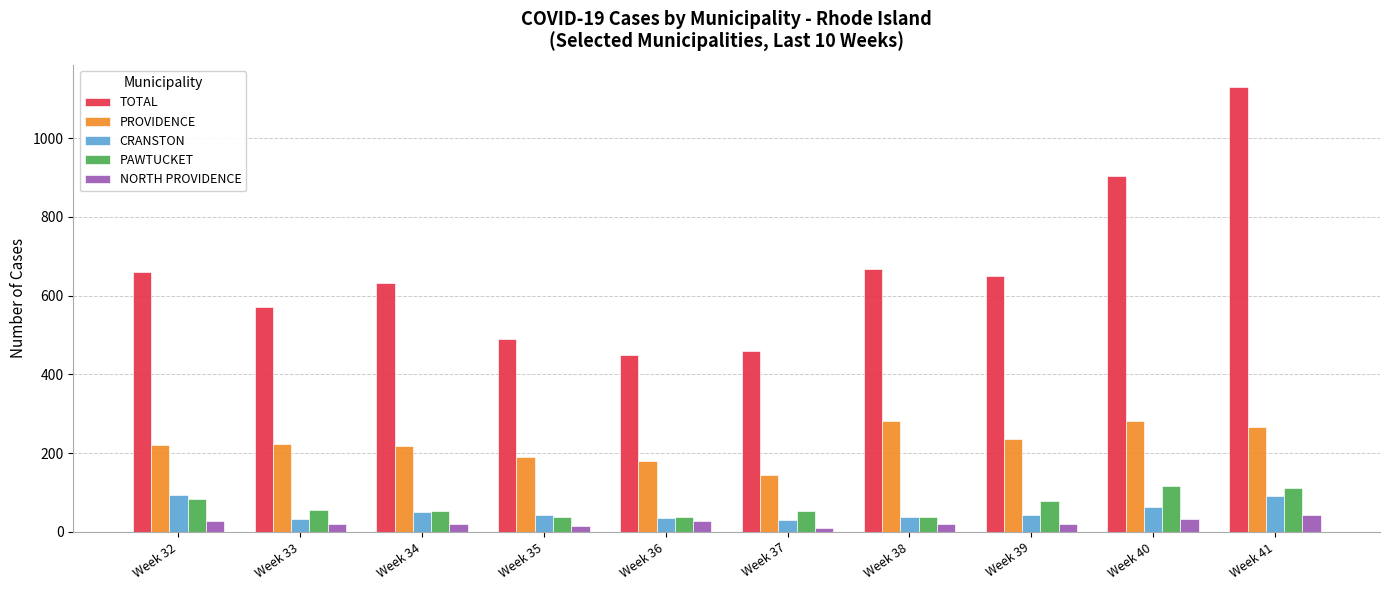

Which series has the widest spread of values?

TOTAL